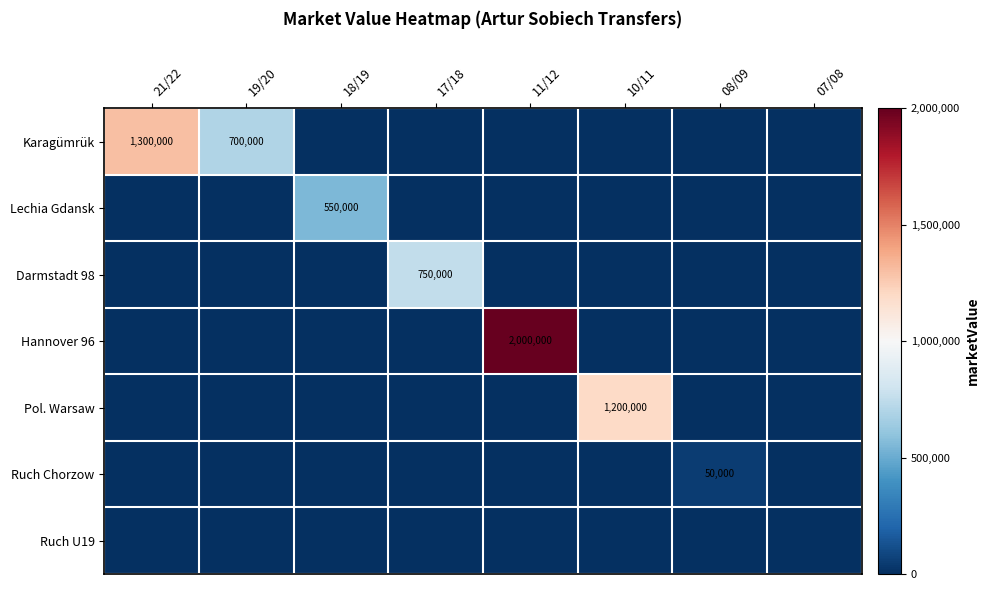

Is it true that Karagümrük equals 390582 at 19/20?

False